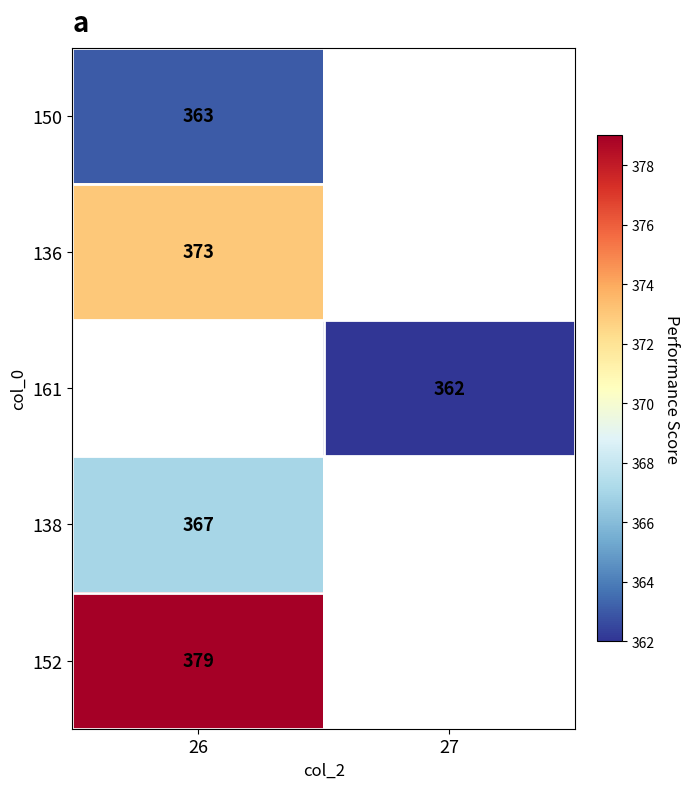

True or false: 136 has a value of 588 at 26.

False